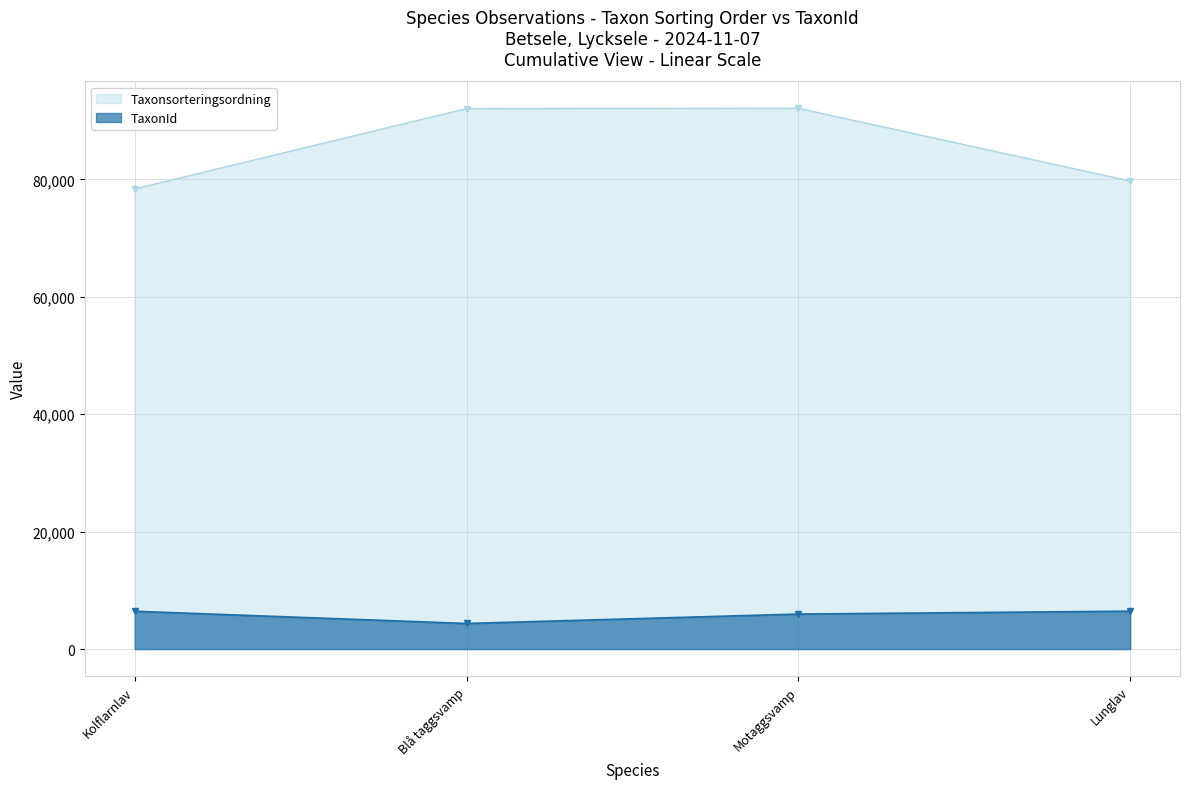

How many interior local peaks does the Taxonsorteringsordning series have?

1